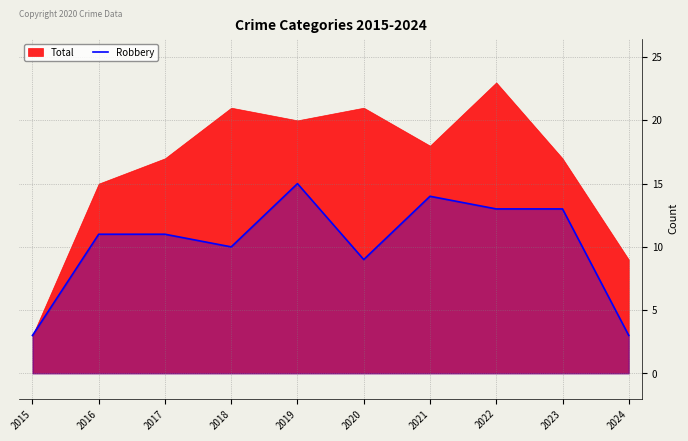

What is the value of the 9th point from the left?

13